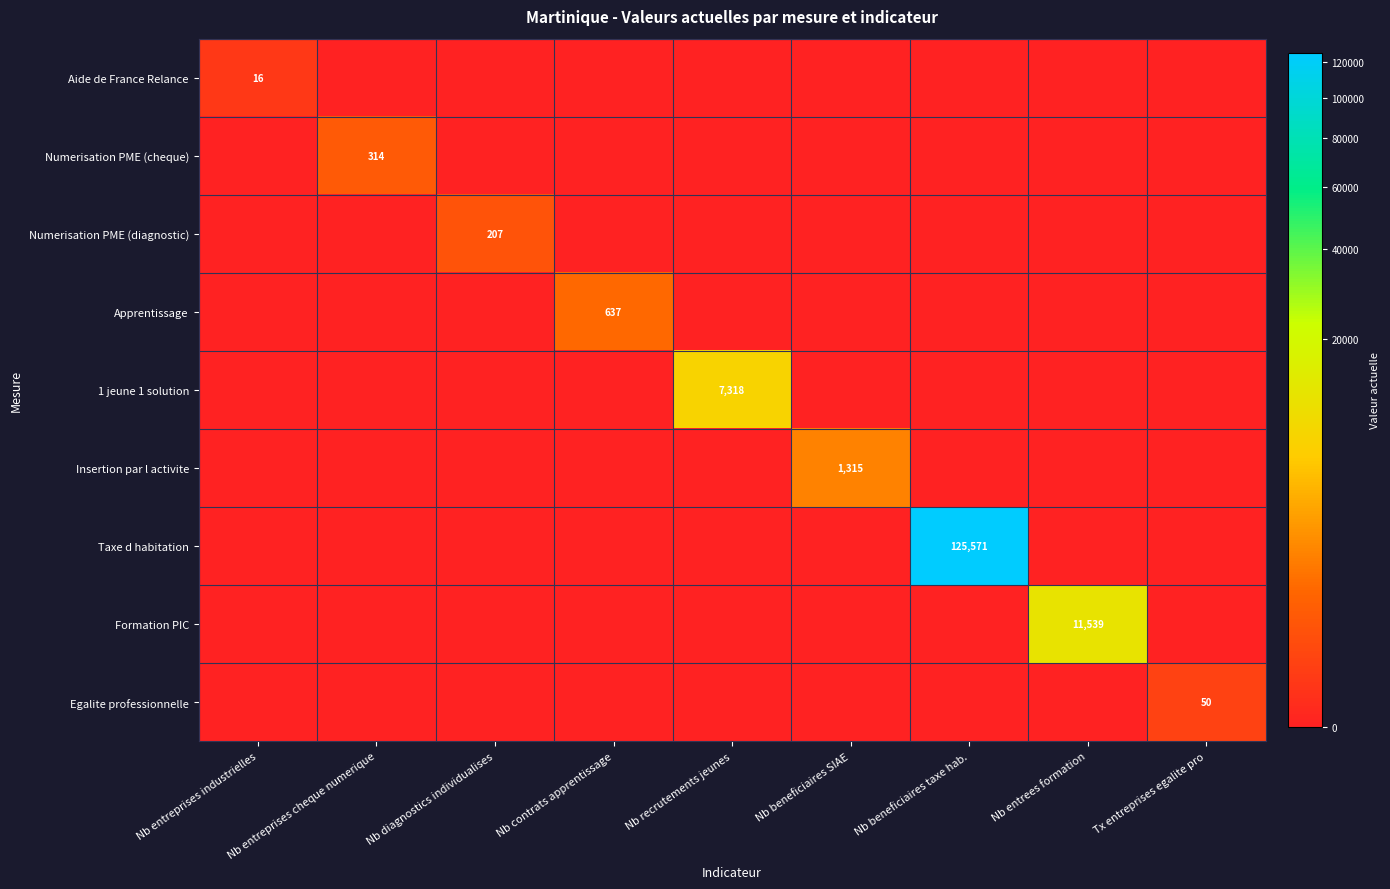

Rank the categories by Taxe d habitation value from highest to lowest.

Nb beneficiaires taxe hab., Nb entreprises industrielles, Nb entreprises cheque numerique, Nb diagnostics individualises, Nb contrats apprentissage, Nb recrutements jeunes, Nb beneficiaires SIAE, Nb entrees formation, Tx entreprises egalite pro